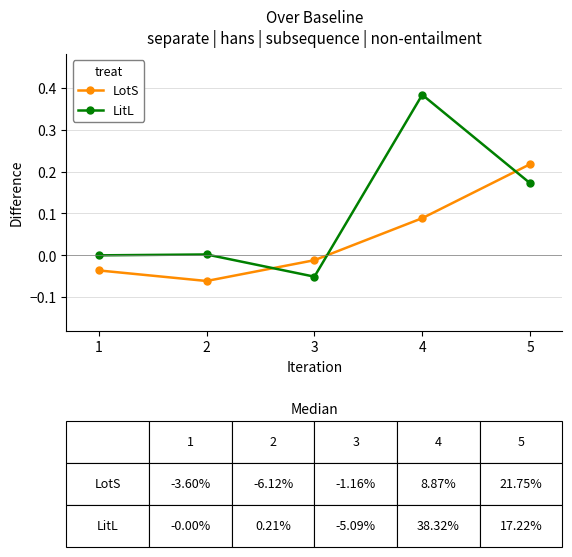

How many series are shown in this chart?

2